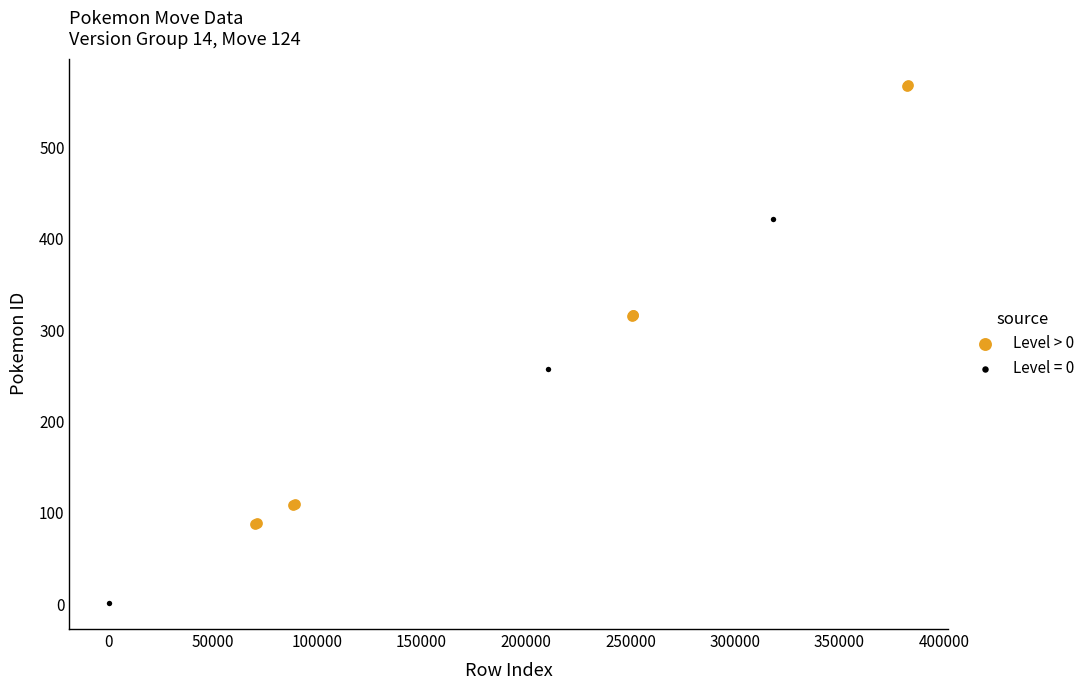

Which series has the widest spread of Y values?

Level > 0